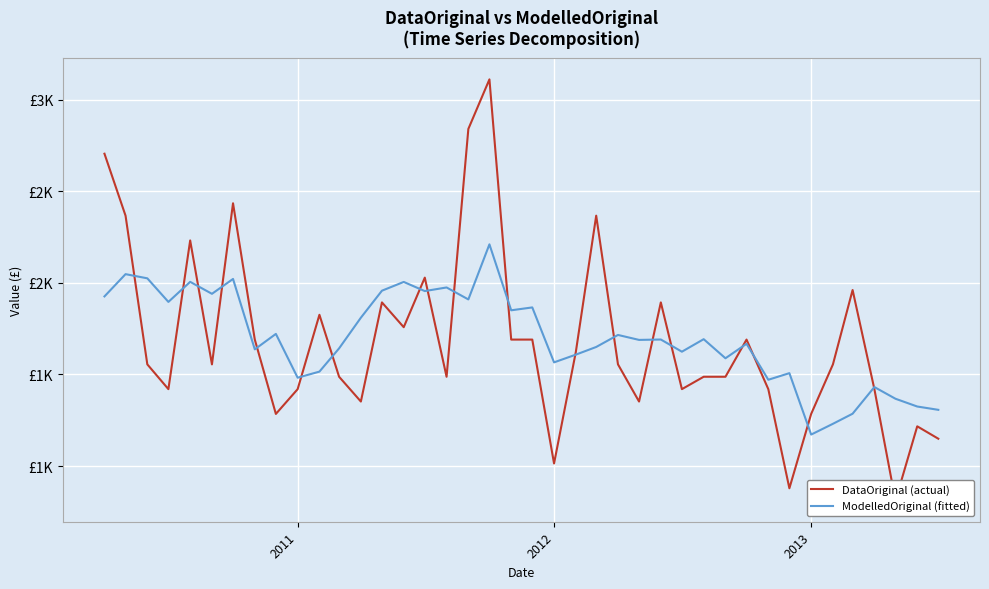

What is the sum of all ModelledOriginal (fitted) values?

67985.9